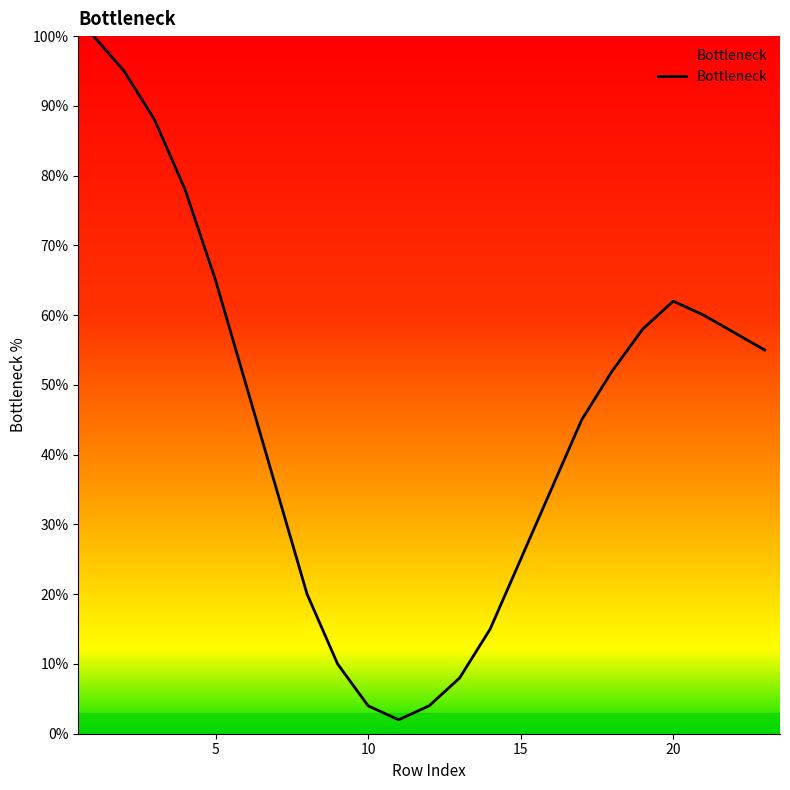

What is the difference between the maximum and minimum values?

98